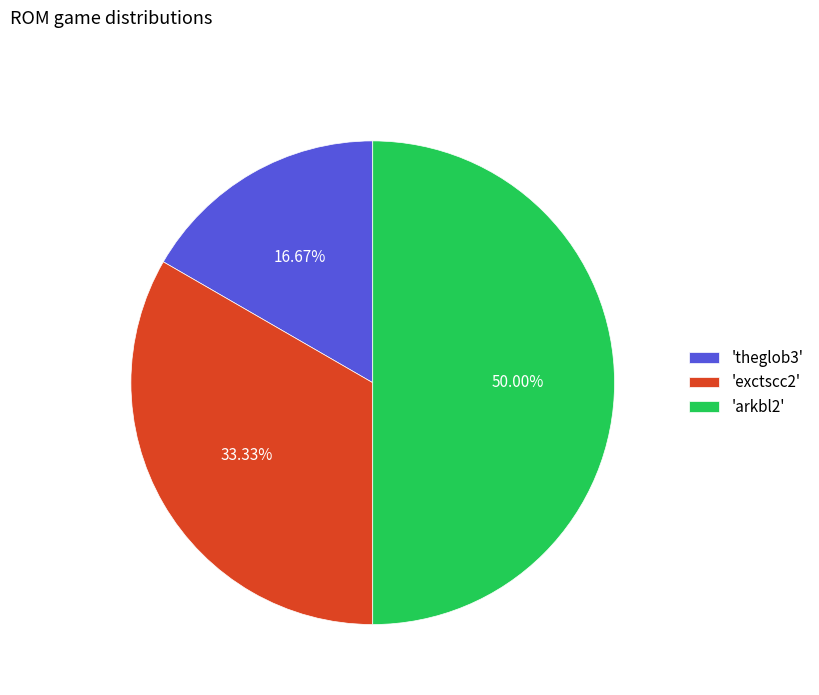

How many slices are in this pie chart?

3